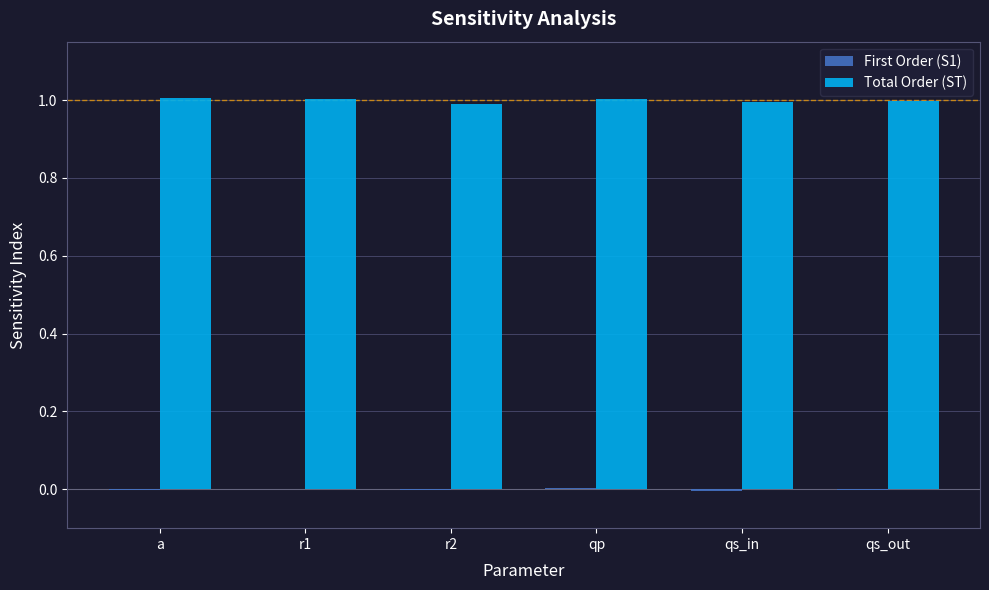

Which series has the largest total across all categories?

Total Order (ST)